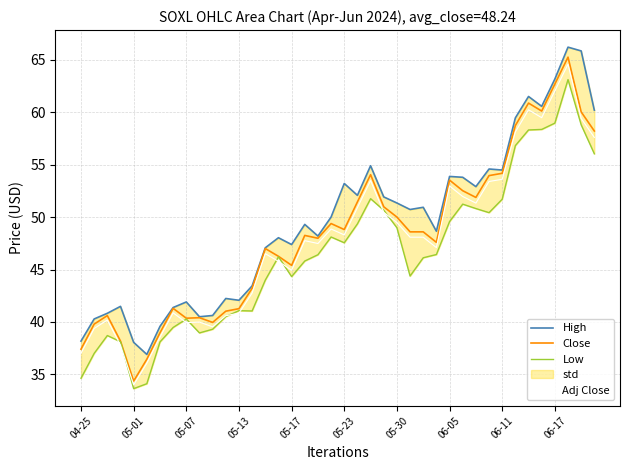

True or false: Adj Close and Close intersect in this chart.

False